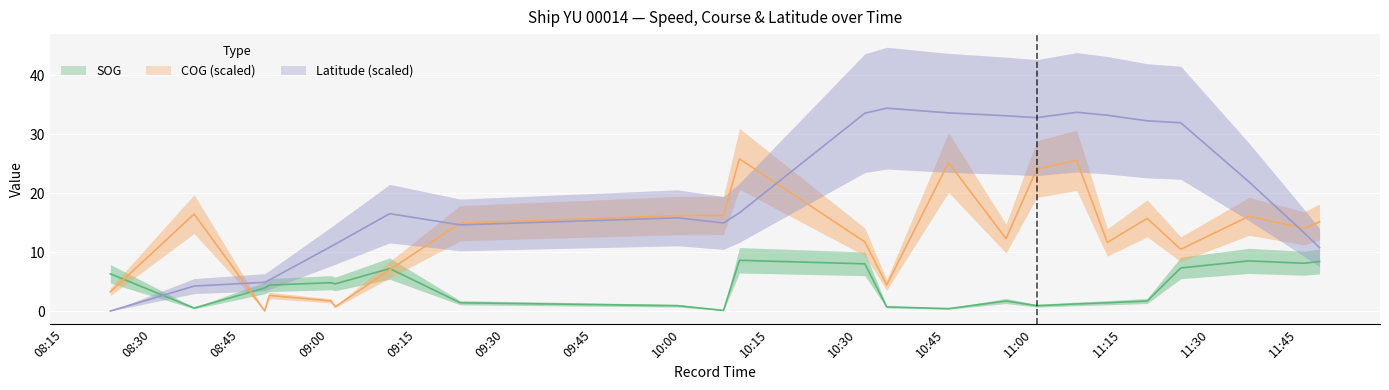

What is the difference between the maximum and second lowest values in the SOG series?

8.2